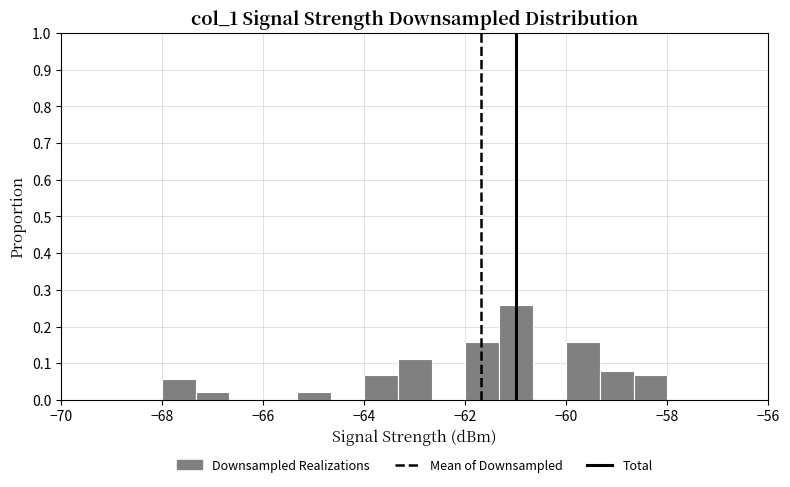

Read against the x-axis, roughly where is the centre of the tallest bar?

-61.0